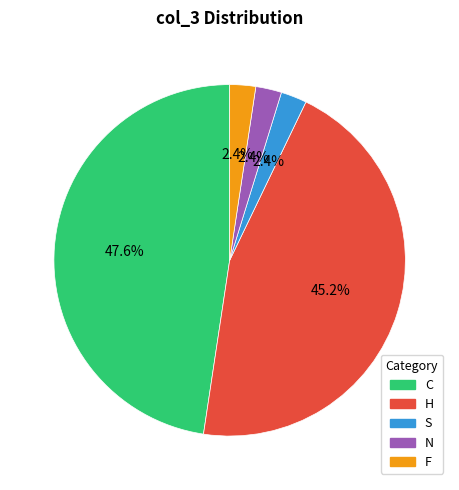

True or false: F accounts for 2% of the total.

True